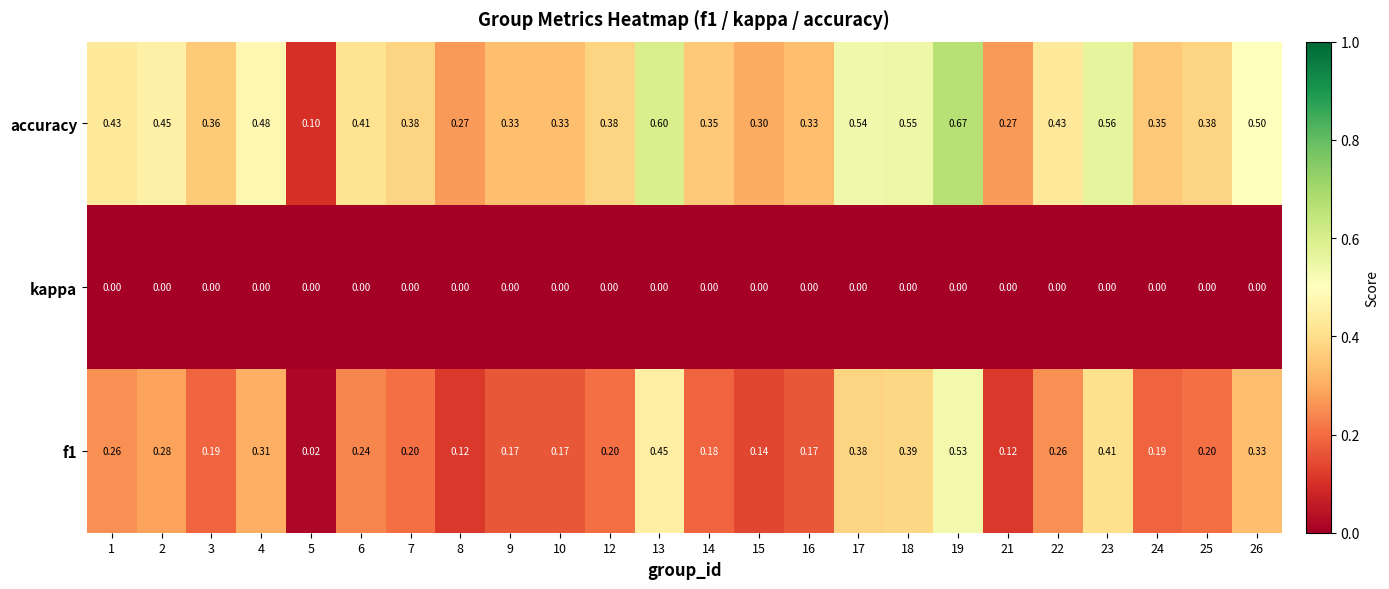

Which series changed the most between 5 and 15?

accuracy